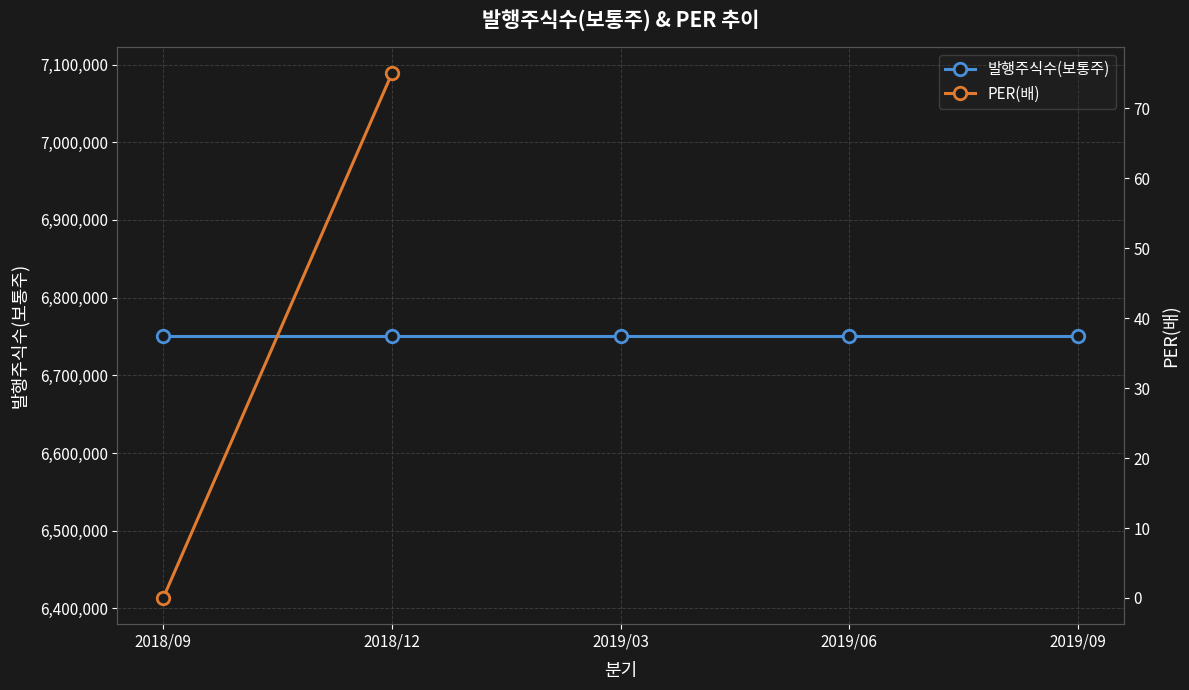

Rank the series by their maximum value, from highest to lowest.

발행주식수(보통주), PER(배)